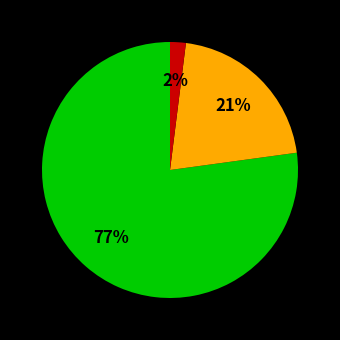

Is there a majority slice in this chart?

Yes